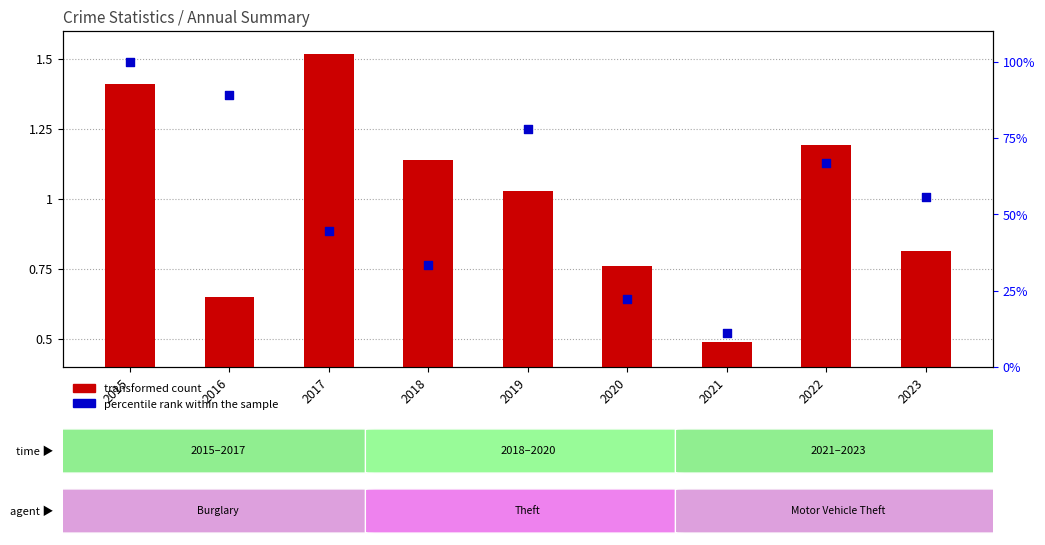

Which series reaches the maximum Y coordinate?

percentile rank within the sample